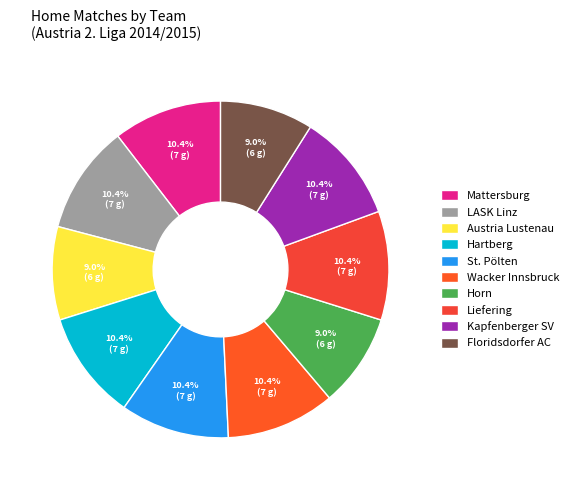

To the nearest percent, what is the difference between the largest and smallest slice percentages?

1%